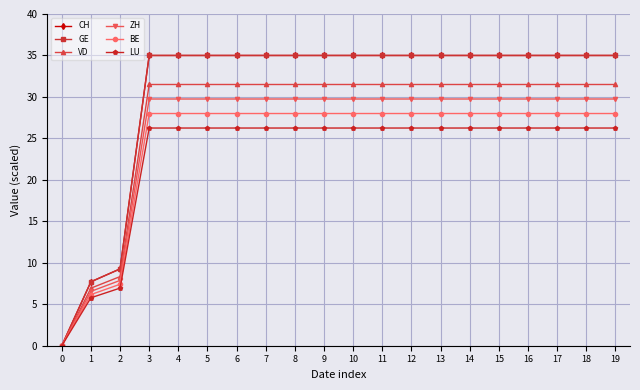

True or false: ZH has a value of 0.0 at 0.

True